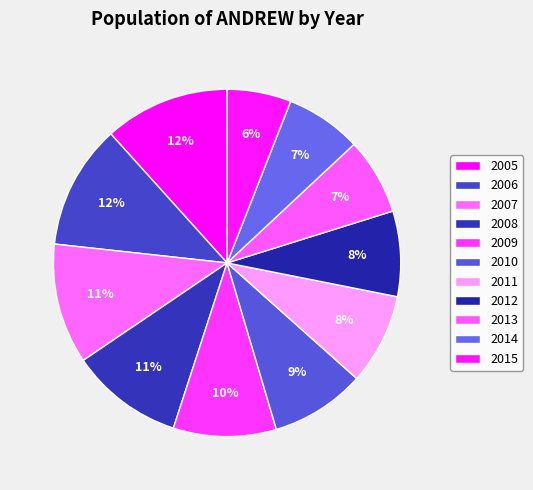

To the nearest percent, what portion does 2012 represent?

8%